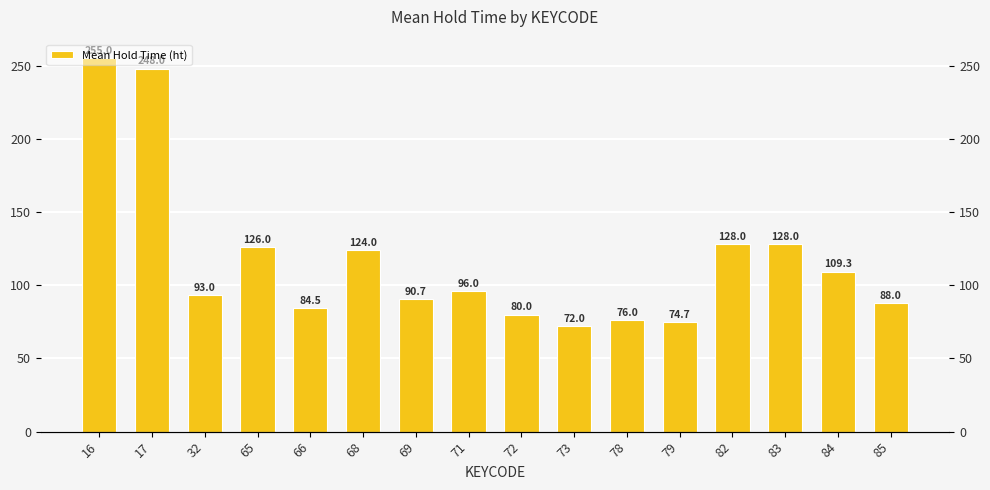

True or false: the data shows 84.5 at 66.

True